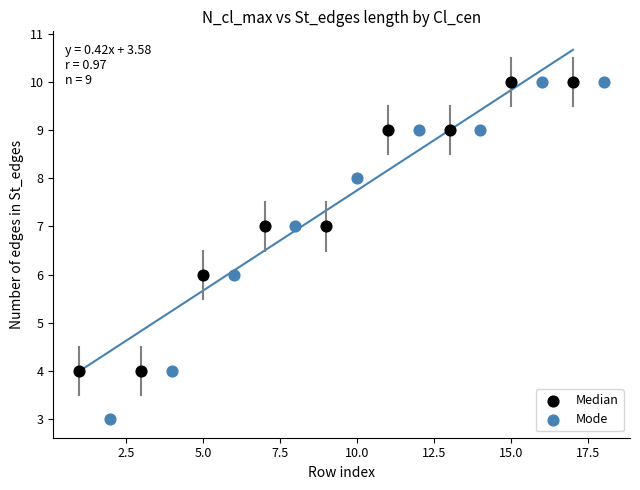

Which series reaches the minimum Y coordinate?

Mode